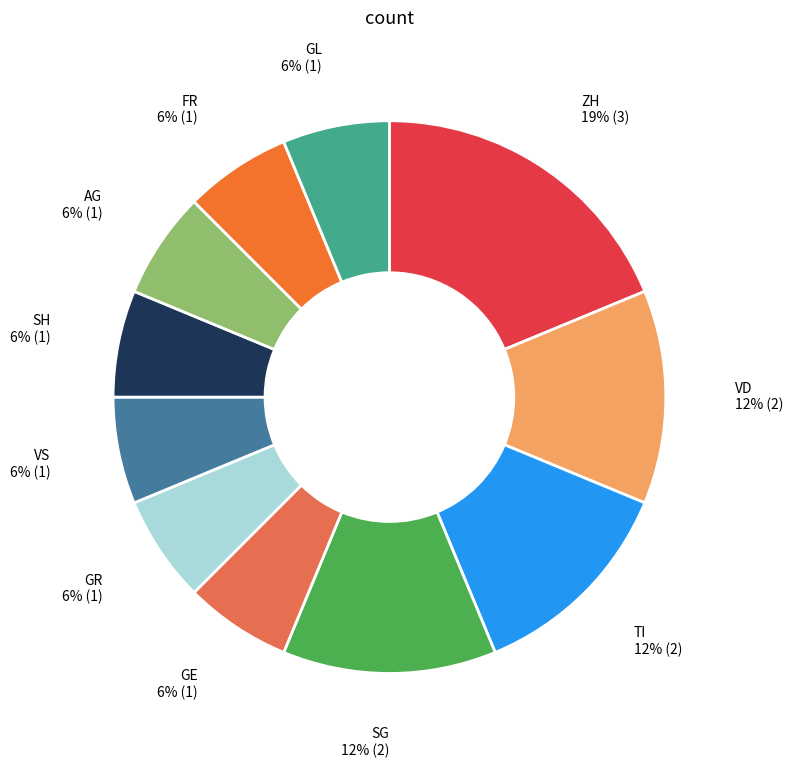

What percentage is the GL slice, to the nearest percent?

6%